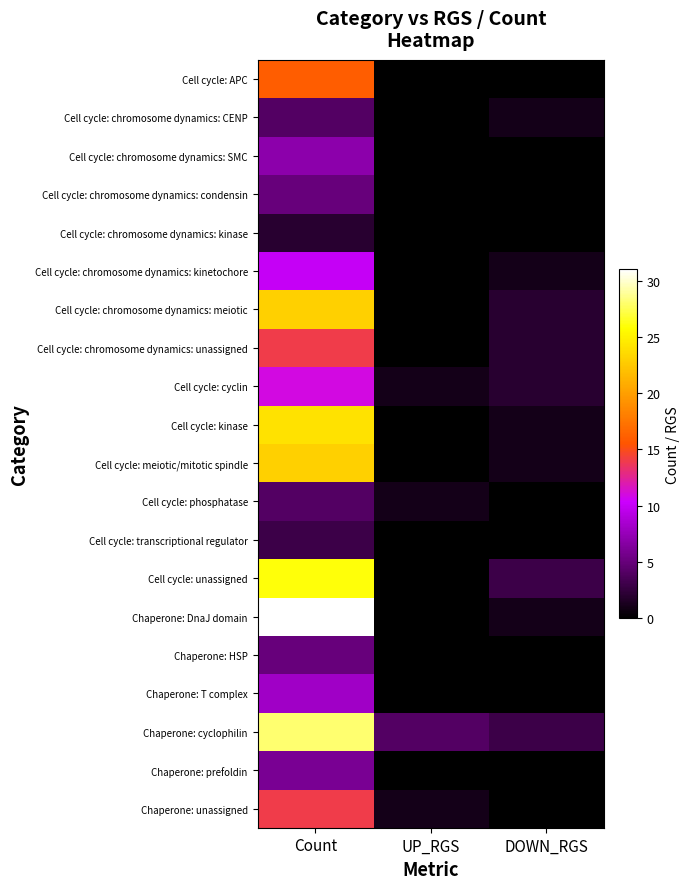

Between UP_RGS and Count, which is larger?

Count